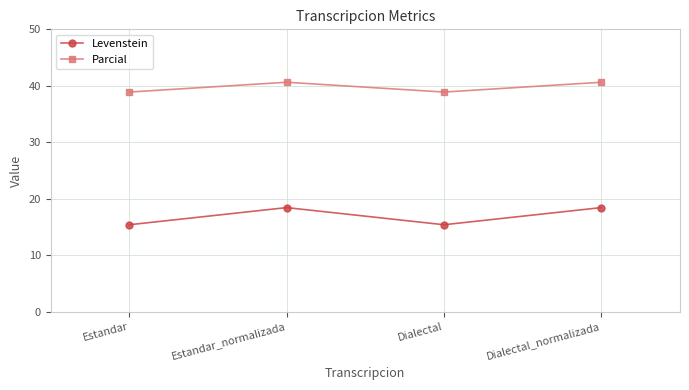

Rank the series by their maximum value, from highest to lowest.

Parcial, Levenstein